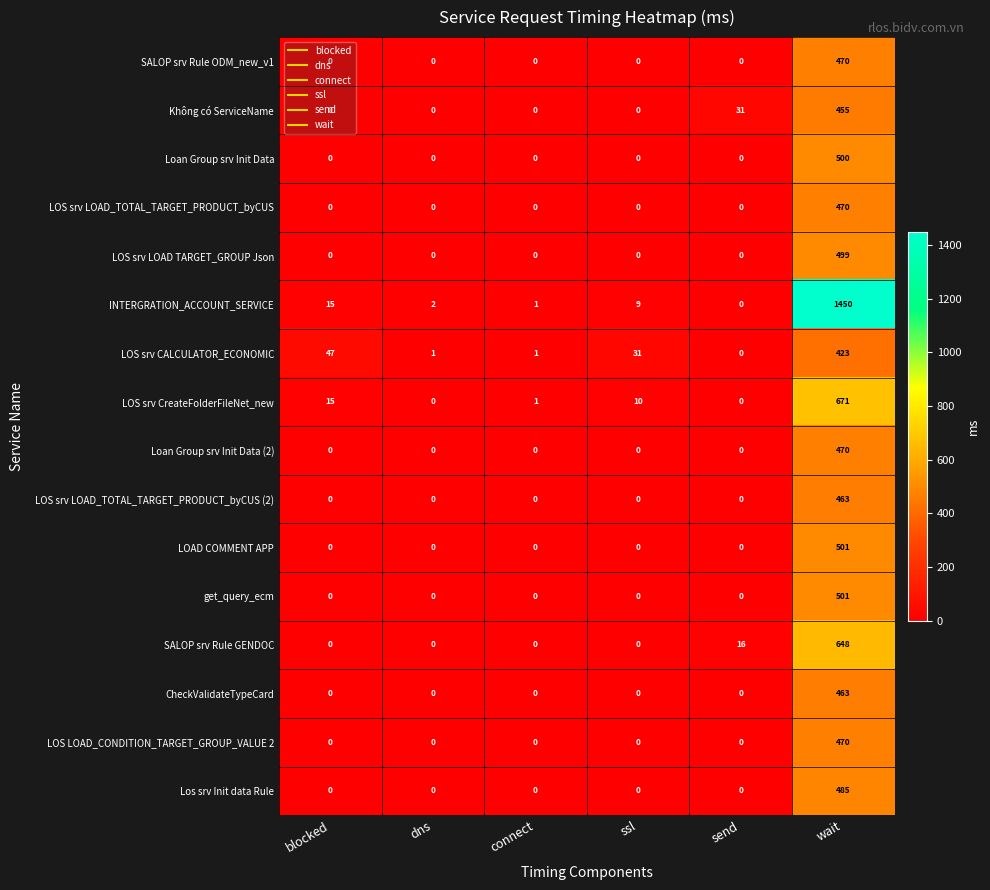

How many series are shown in this chart?

16